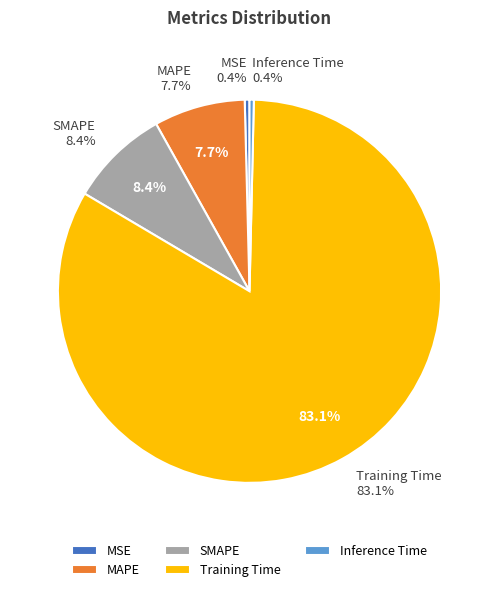

Which category has the biggest portion of the pie?

Training Time